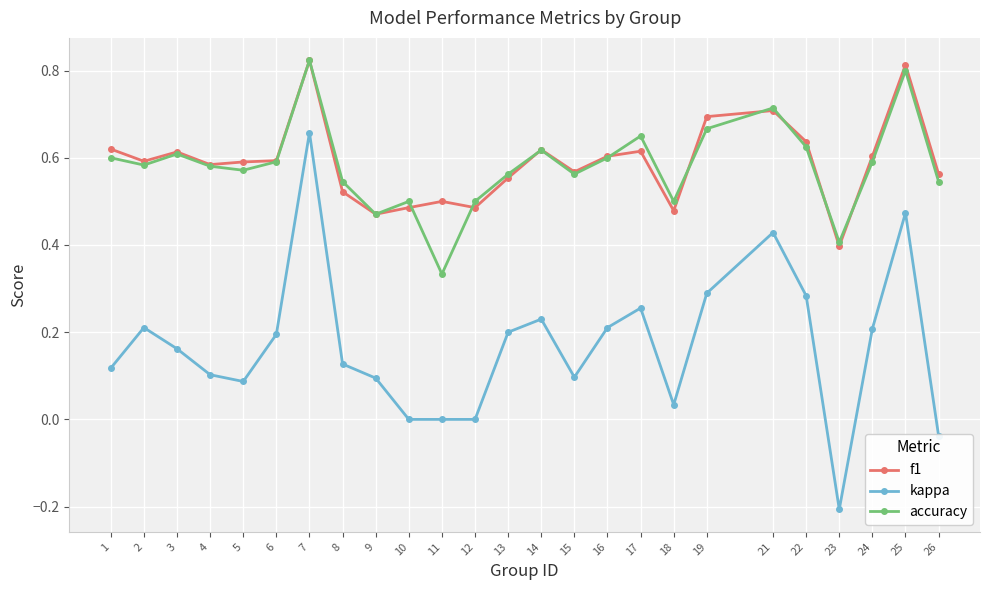

Is the value of kappa at 3 greater than the value of accuracy at 21?

No